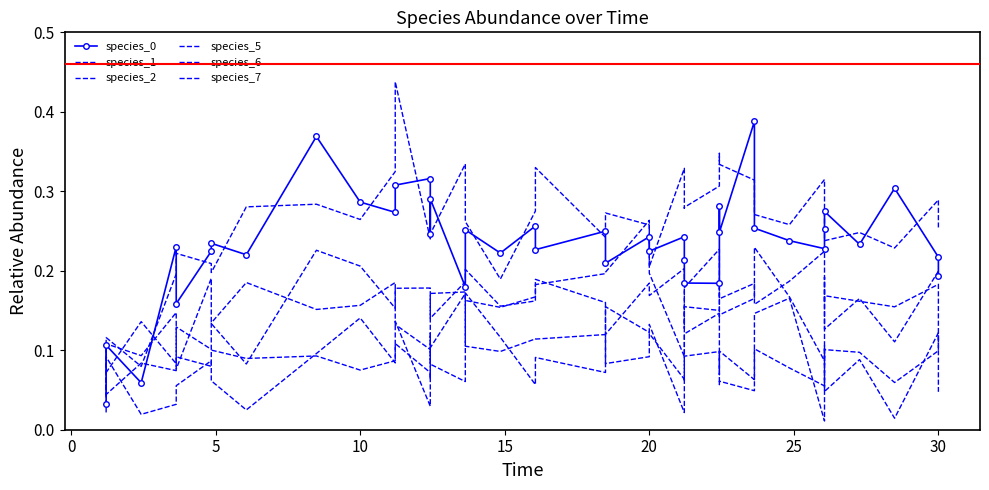

Between 15 and 20, which is larger?

20